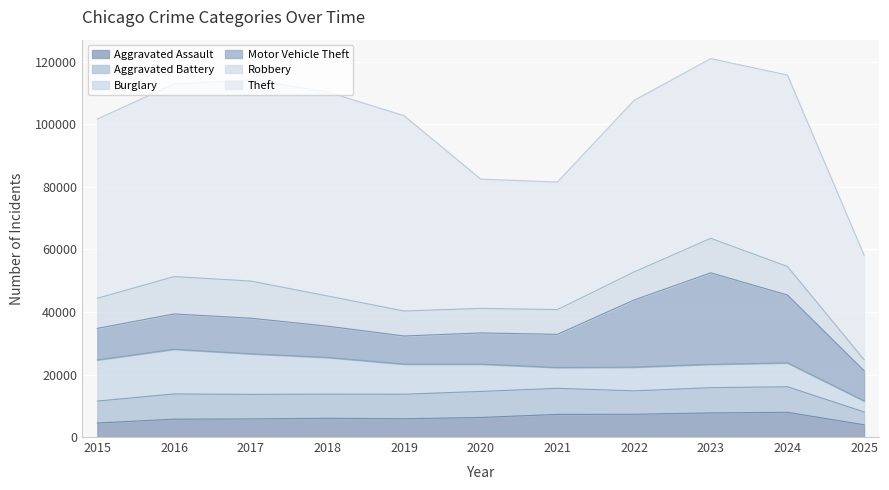

At which category does Theft reach its first local peak?

2018